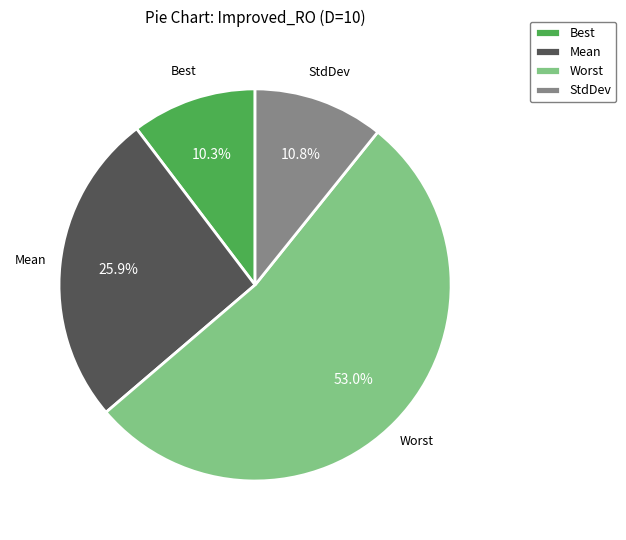

What percentage is the StdDev slice, to the nearest percent?

11%